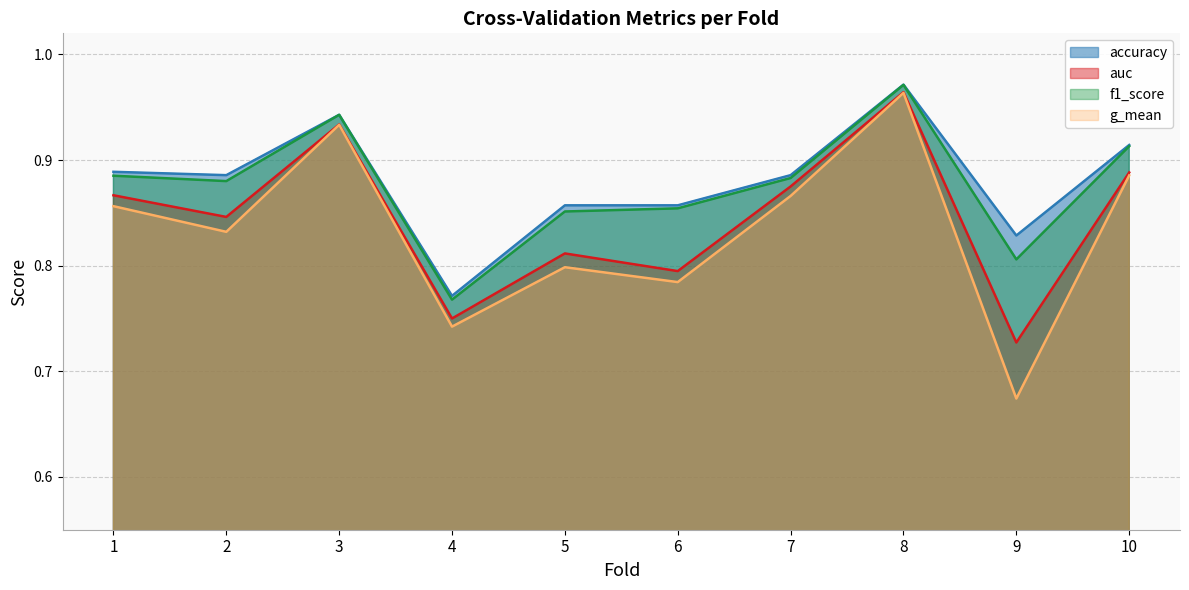

Between 3 and 6, which is larger?

3